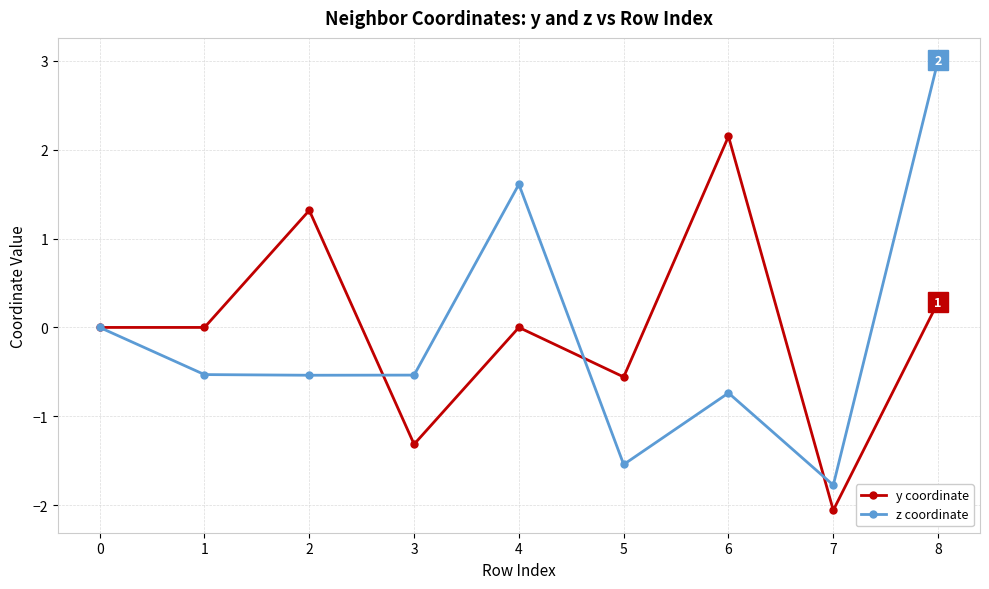

What is the difference between the z coordinate values at 8 and 7?

4.8